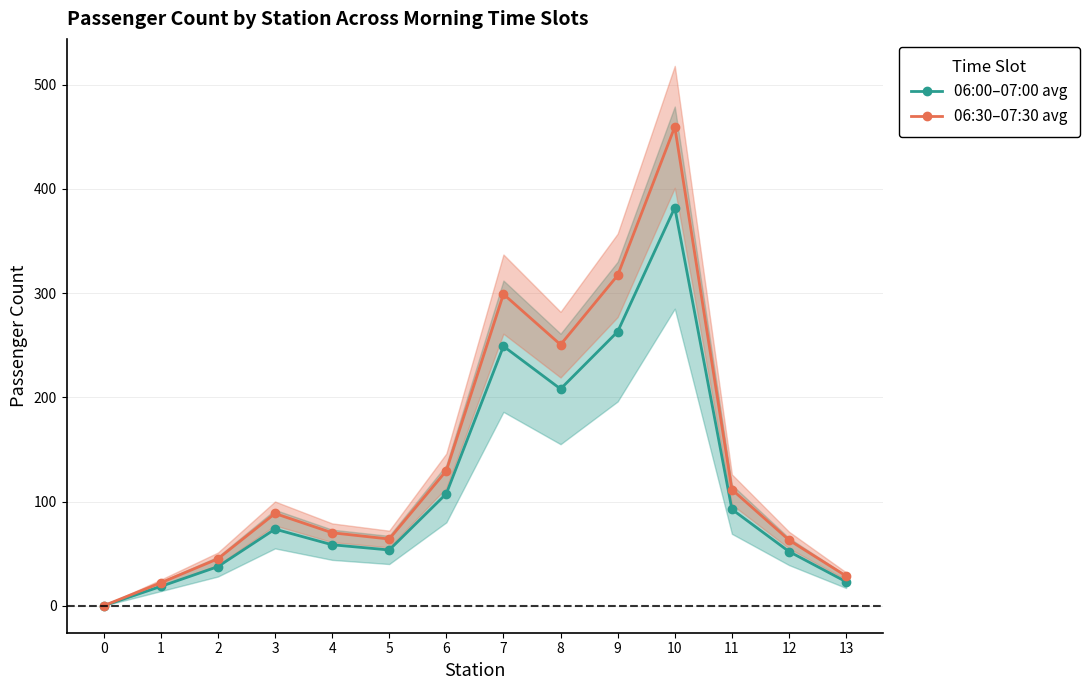

At 0, list the series in order from largest to smallest.

06:00–07:00 avg, 06:30–07:30 avg